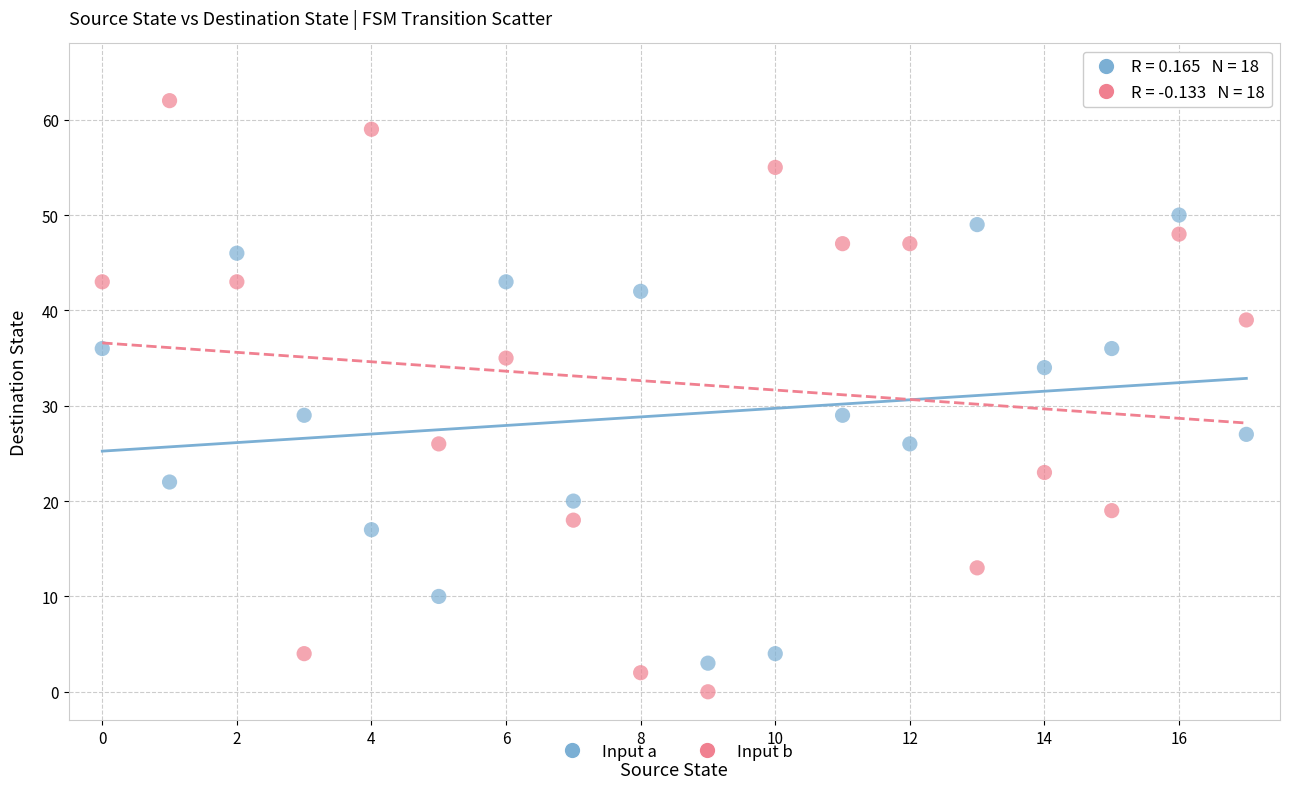

Which series reaches the minimum Y coordinate?

Input b